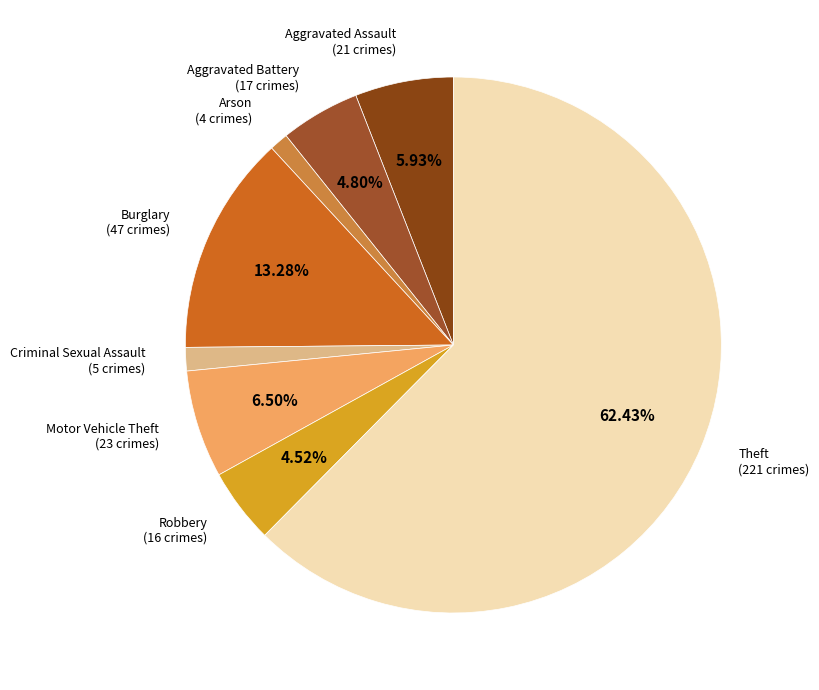

How many segments does this pie chart have?

8